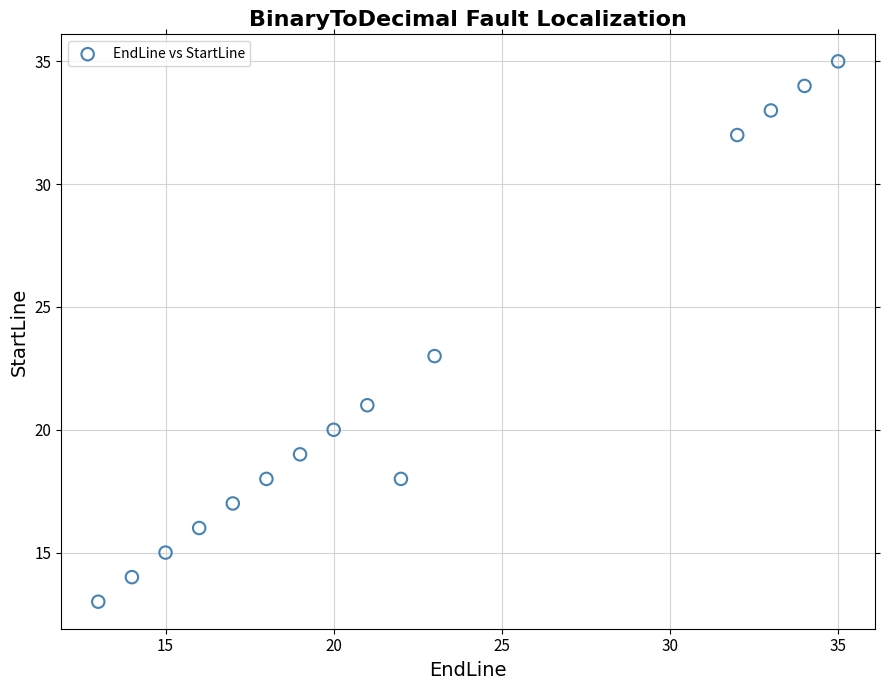

What Y value in the scatter plot is closest to 24?

23